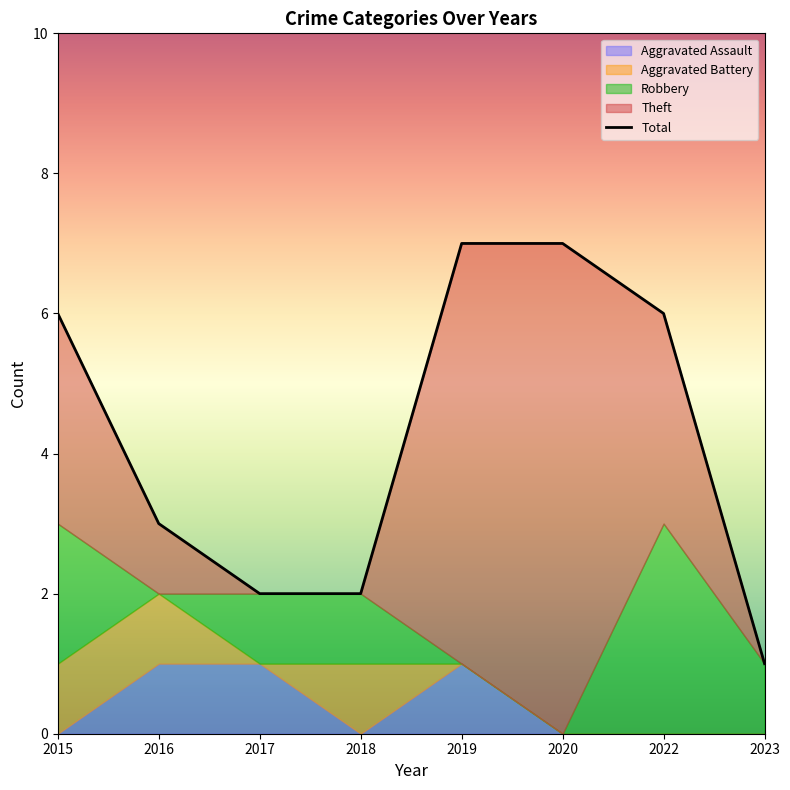

What is the total value across all series at 2015?

12